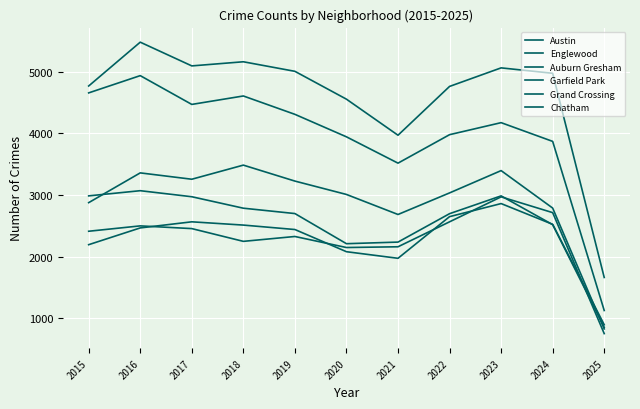

Reading left to right, what are all the values shown in this chart?

Austin: 2015=4770	2016=5481	2017=5096	2018=5163	2019=5008	2020=4556	2021=3971	2022=4763	2023=5064	2024=4976	2025=1663
Englewood: 2015=4658	2016=4938	2017=4471	2018=4608	2019=4310	2020=3945	2021=3518	2022=3980	2023=4175	2024=3871	2025=1127
Auburn Gresham: 2015=2987	2016=3071	2017=2973	2018=2787	2019=2700	2020=2211	2021=2237	2022=2698	2023=2987	2024=2520	2025=854
Garfield Park: 2015=2877	2016=3360	2017=3257	2018=3486	2019=3227	2020=3010	2021=2685	2022=3035	2023=3397	2024=2789	2025=828
Grand Crossing: 2015=2413	2016=2500	2017=2456	2018=2249	2019=2328	2020=2149	2021=2161	2022=2566	2023=2971	2024=2715	2025=752
Chatham: 2015=2195	2016=2467	2017=2566	2018=2513	2019=2441	2020=2081	2021=1974	2022=2650	2023=2862	2024=2525	2025=896